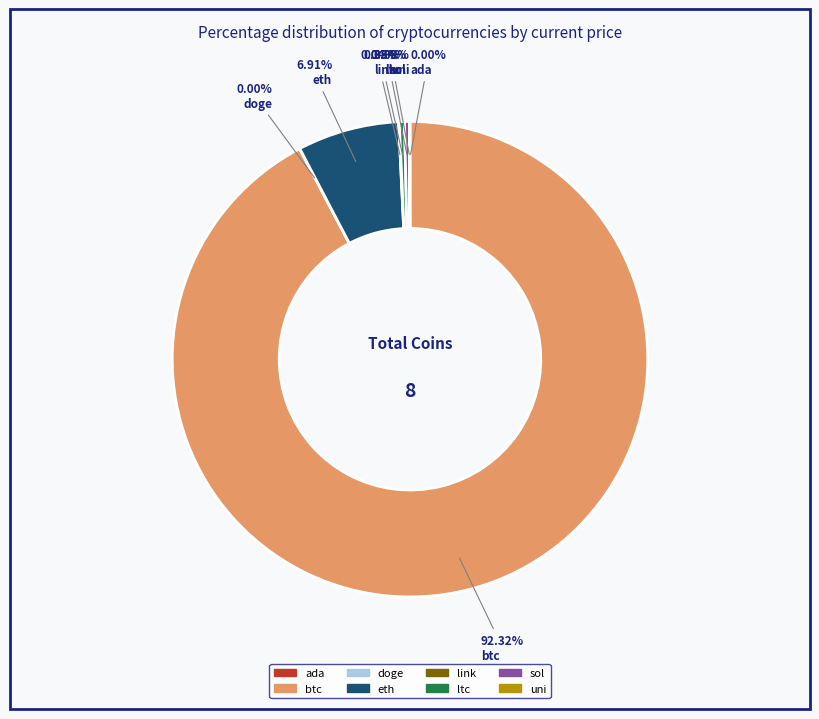

True or false: btc accounts for 99% of the total.

False